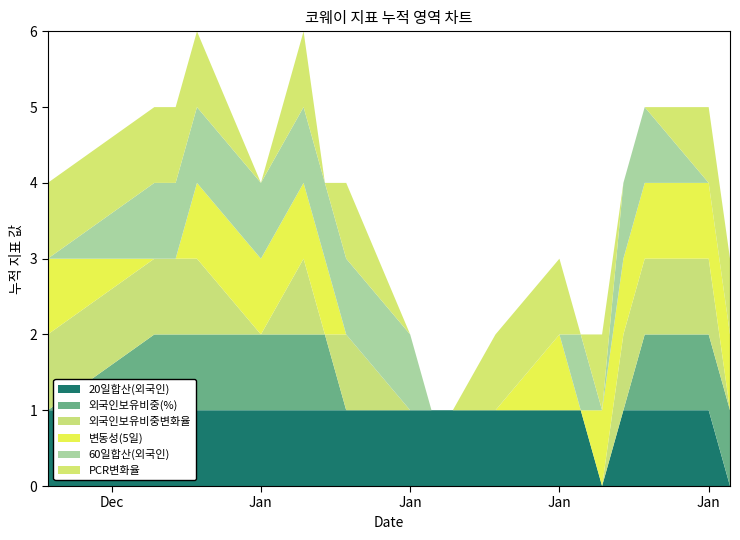

Reading left to right, what are all the values shown in this chart?

20일합산(외국인): 2018-12-28=1	2019-01-02=1	2019-01-03=1	2019-01-04=1	2019-01-07=1	2019-01-09=1	2019-01-10=1	2019-01-11=1	2019-01-14=1	2019-01-15=1	2019-01-16=1	2019-01-18=1	2019-01-21=1	2019-01-22=1	2019-01-23=0	2019-01-24=1	2019-01-25=1	2019-01-28=1	2019-01-29=0
외국인보유비중(%): 2018-12-28=0	2019-01-02=1	2019-01-03=1	2019-01-04=1	2019-01-07=1	2019-01-09=1	2019-01-10=1	2019-01-11=0	2019-01-14=0	2019-01-15=0	2019-01-16=0	2019-01-18=0	2019-01-21=0	2019-01-22=0	2019-01-23=0	2019-01-24=0	2019-01-25=1	2019-01-28=1	2019-01-29=1
외국인보유비중변화율: 2018-12-28=1	2019-01-02=1	2019-01-03=1	2019-01-04=1	2019-01-07=0	2019-01-09=1	2019-01-10=0	2019-01-11=1	2019-01-14=0	2019-01-15=0	2019-01-16=0	2019-01-18=0	2019-01-21=0	2019-01-22=0	2019-01-23=0	2019-01-24=1	2019-01-25=1	2019-01-28=1	2019-01-29=0
변동성(5일): 2018-12-28=1	2019-01-02=0	2019-01-03=0	2019-01-04=1	2019-01-07=1	2019-01-09=1	2019-01-10=1	2019-01-11=0	2019-01-14=0	2019-01-15=0	2019-01-16=0	2019-01-18=0	2019-01-21=1	2019-01-22=0	2019-01-23=1	2019-01-24=1	2019-01-25=1	2019-01-28=1	2019-01-29=1
60일합산(외국인): 2018-12-28=0	2019-01-02=1	2019-01-03=1	2019-01-04=1	2019-01-07=1	2019-01-09=1	2019-01-10=1	2019-01-11=1	2019-01-14=1	2019-01-15=0	2019-01-16=0	2019-01-18=0	2019-01-21=0	2019-01-22=1	2019-01-23=0	2019-01-24=1	2019-01-25=1	2019-01-28=0	2019-01-29=0
PCR변화율: 2018-12-28=1	2019-01-02=1	2019-01-03=1	2019-01-04=1	2019-01-07=0	2019-01-09=1	2019-01-10=0	2019-01-11=1	2019-01-14=0	2019-01-15=0	2019-01-16=0	2019-01-18=1	2019-01-21=1	2019-01-22=0	2019-01-23=1	2019-01-24=0	2019-01-25=0	2019-01-28=1	2019-01-29=1